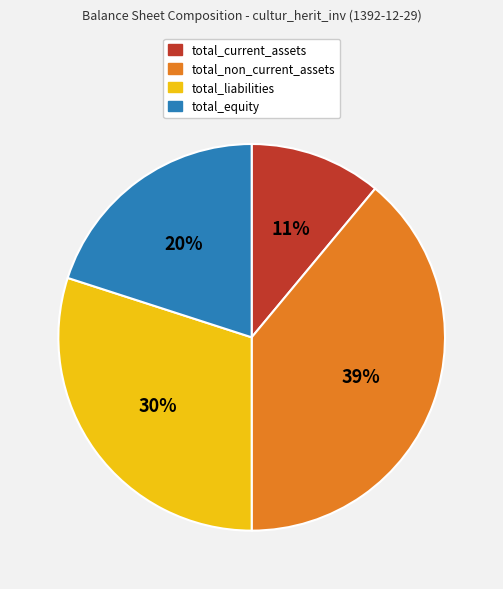

Is the sum of total_equity and total_non_current_assets greater than half?

Yes